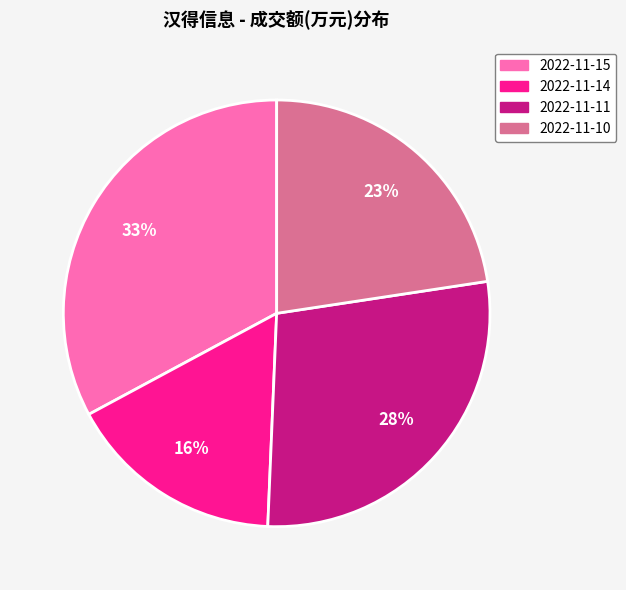

To the nearest percent, what portion does 2022-11-14 represent?

16%